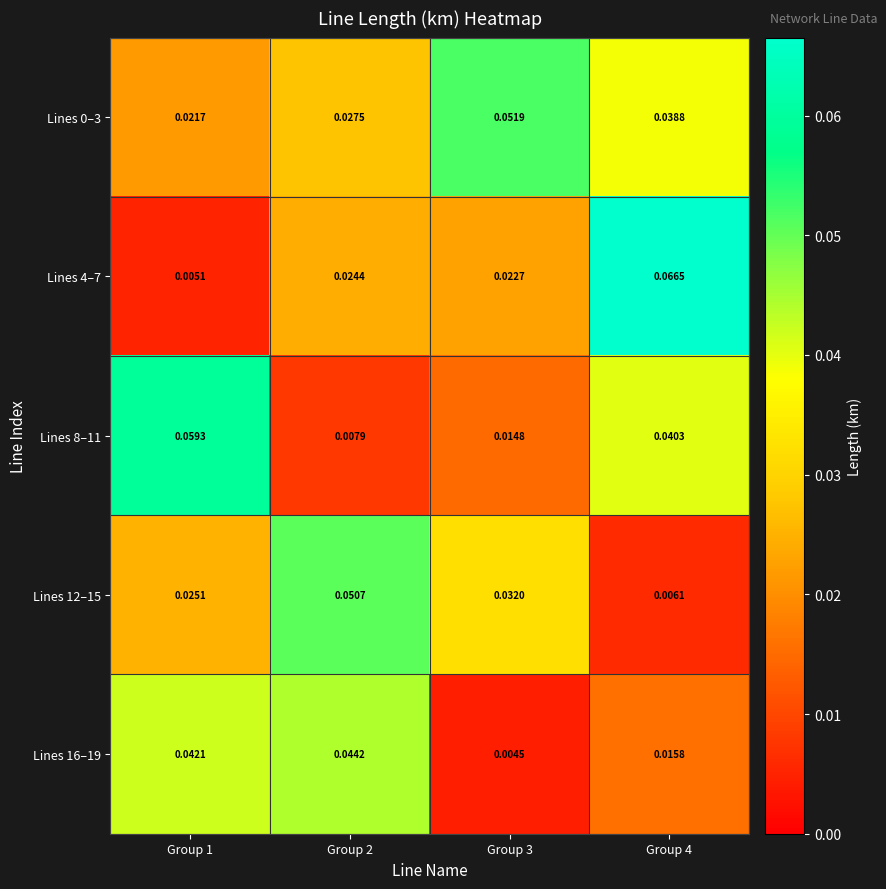

Is the value of Lines 8–11 at Group 3 greater than the value of Lines 12–15 at Group 1?

No